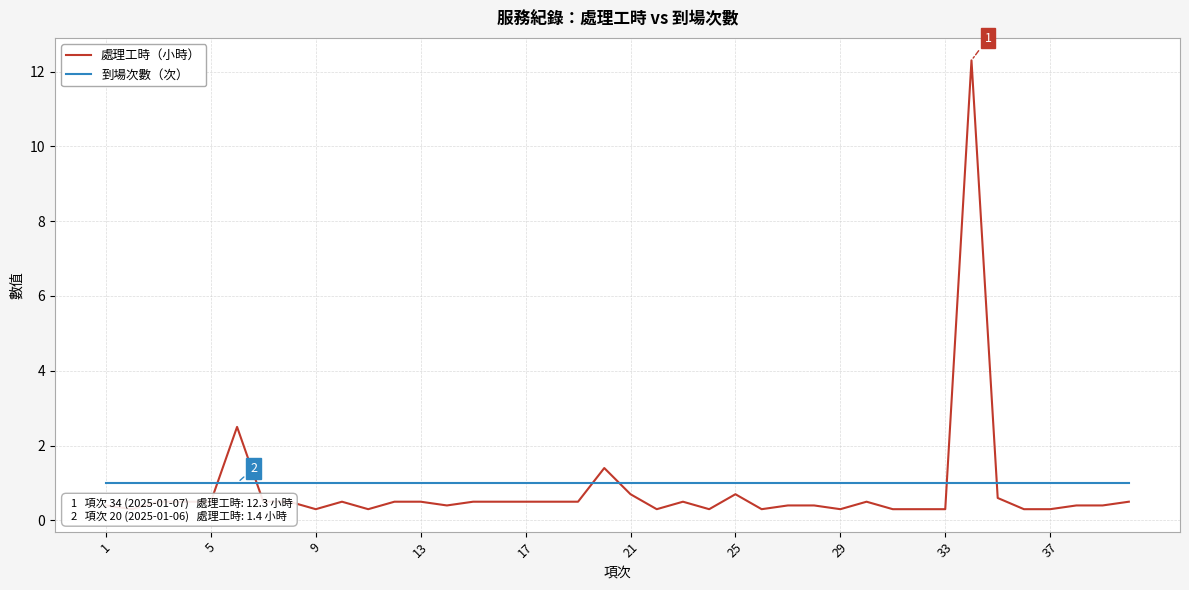

What value does the 到場次數 series have at 17?

1.0